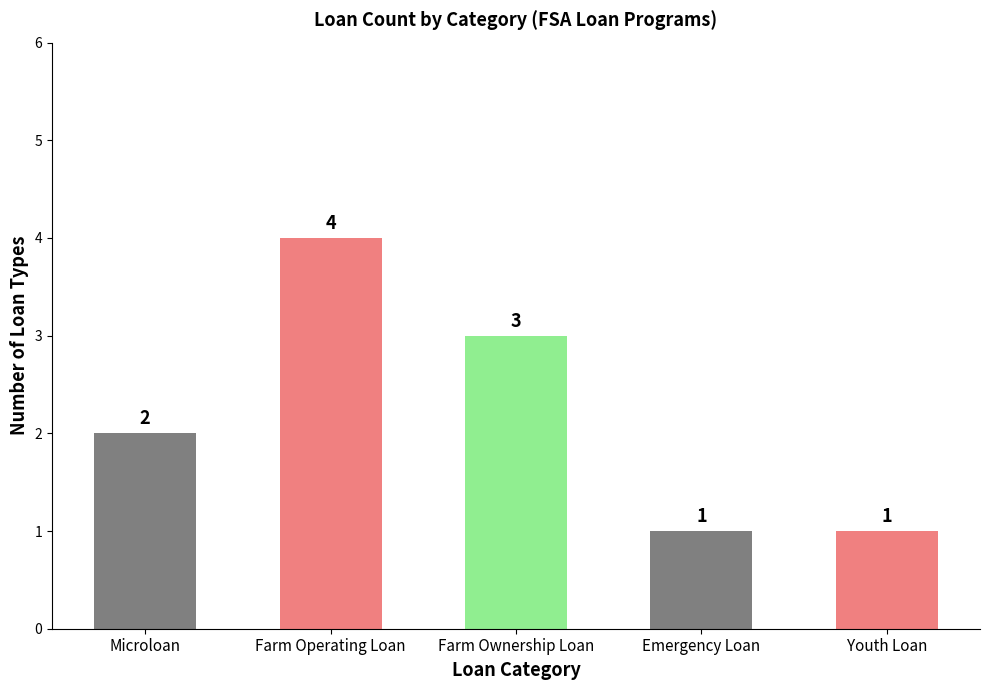

Is it true that the value at Youth Loan is 1?

True